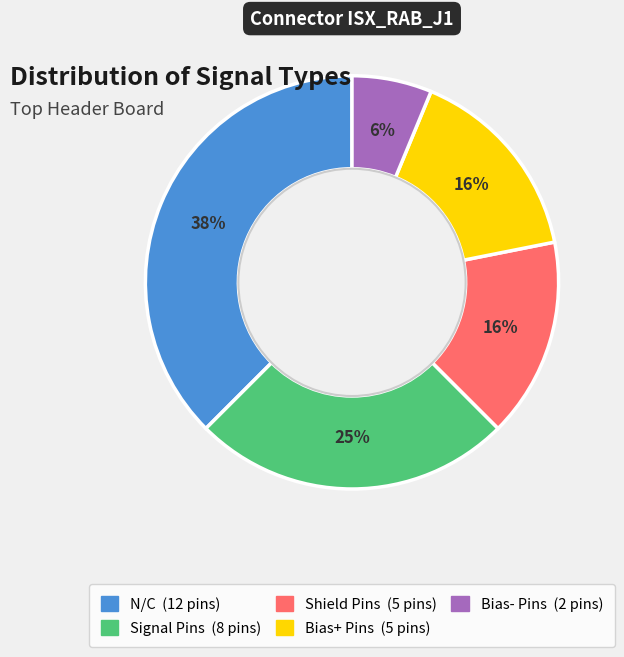

Count the number of slices in the pie.

5